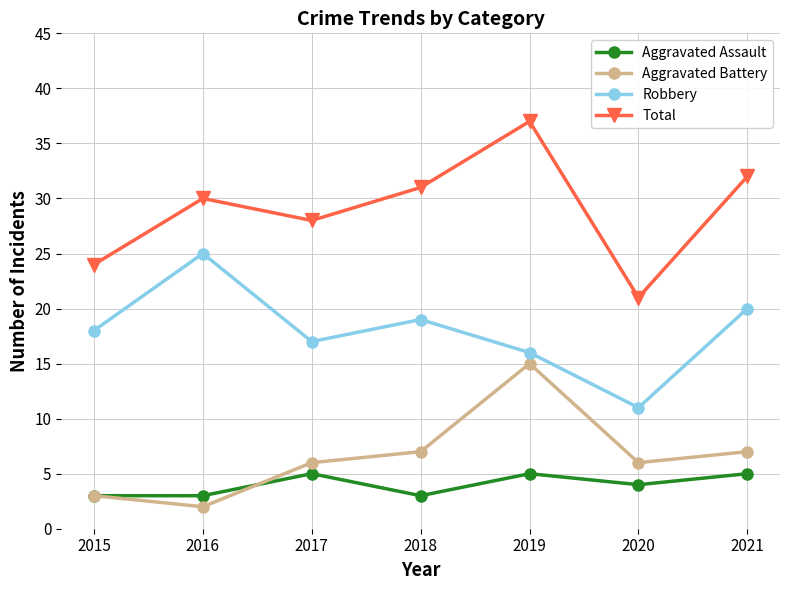

What is the sum of all Robbery values?

126